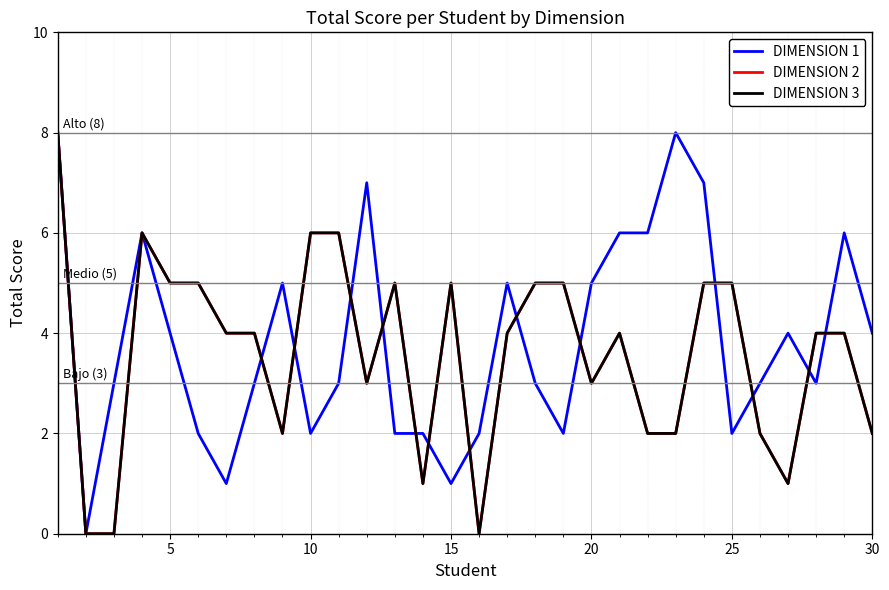

True or false: DIMENSION 3 has more than 2 interior local peaks.

True